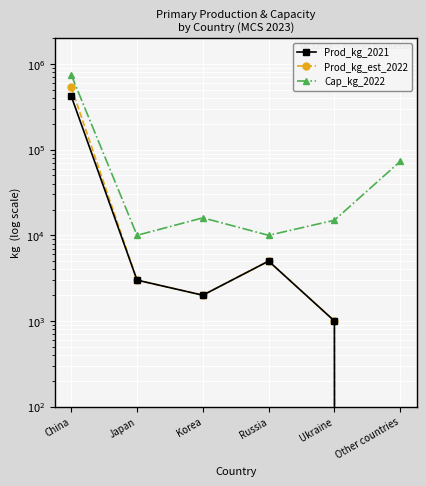

Is it true that Cap_kg_2022 equals 5560 at Russia?

False